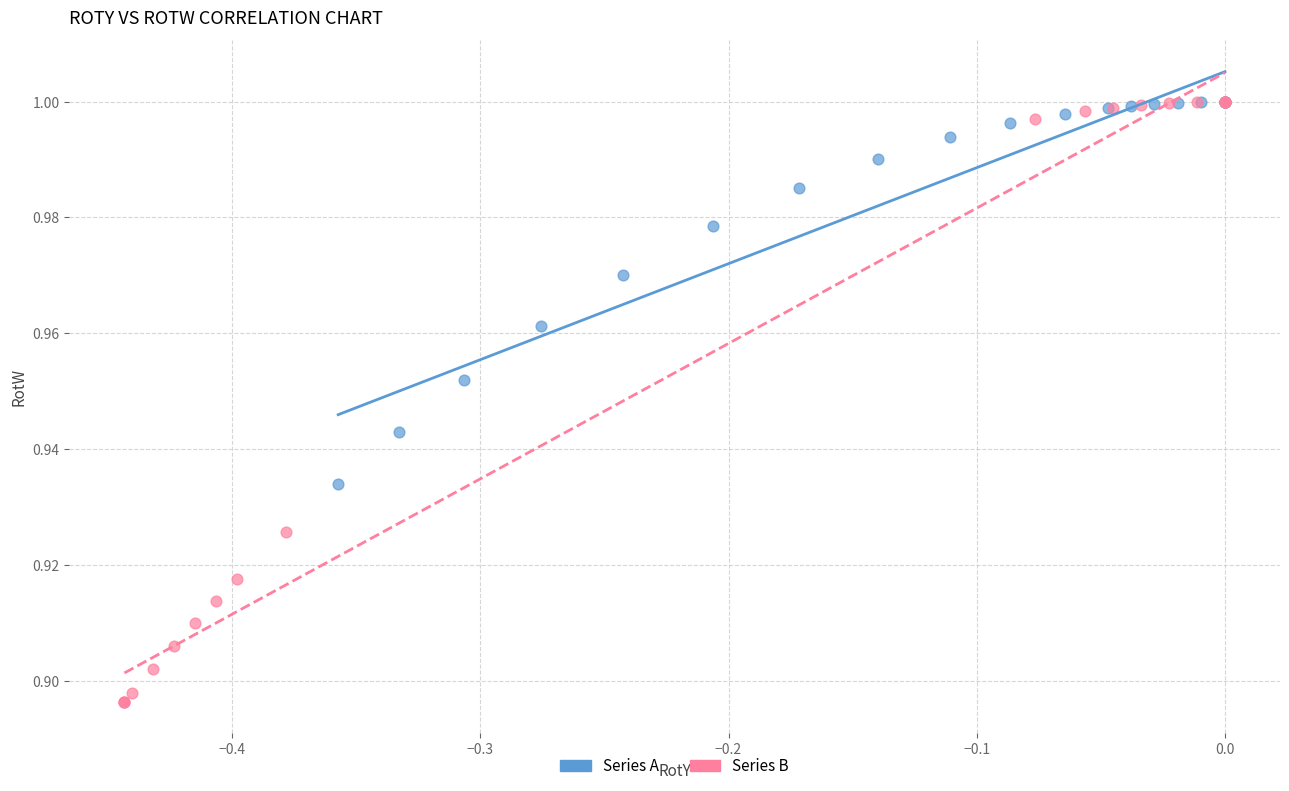

Which series has the widest spread of Y values?

Series B